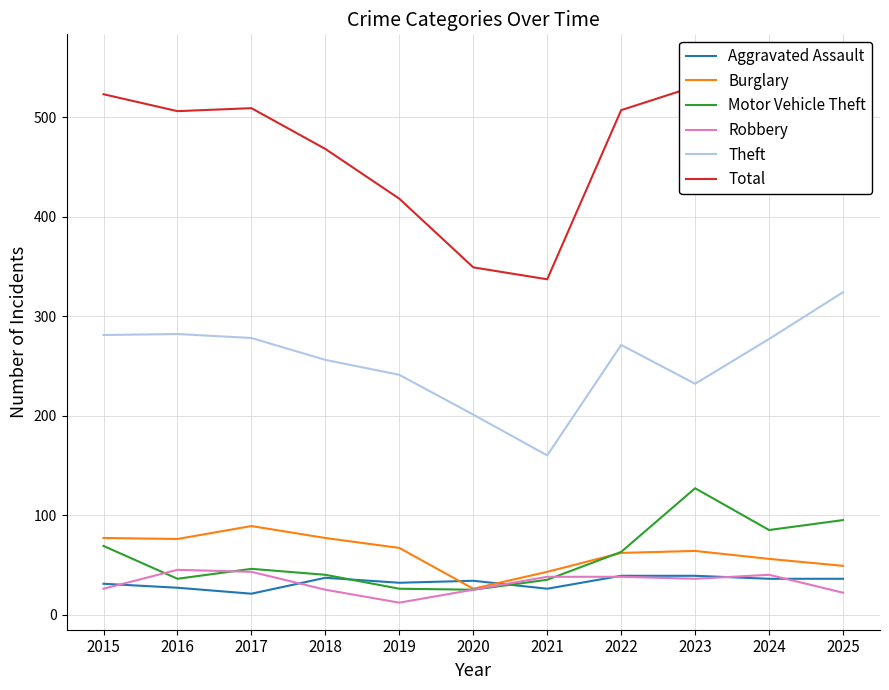

Does the chart have visible grid lines?

Yes